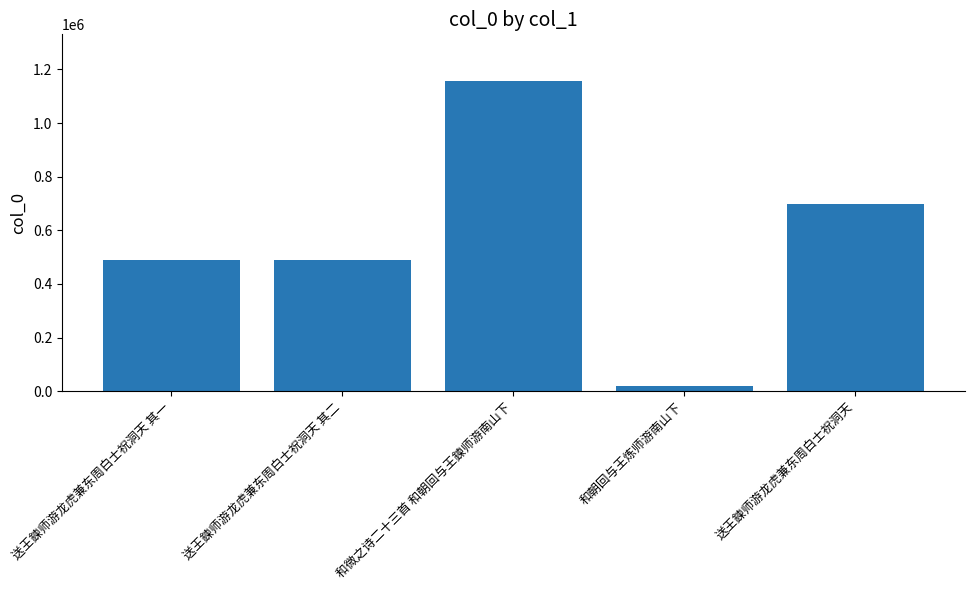

What is the minimum value shown in the chart?

18571